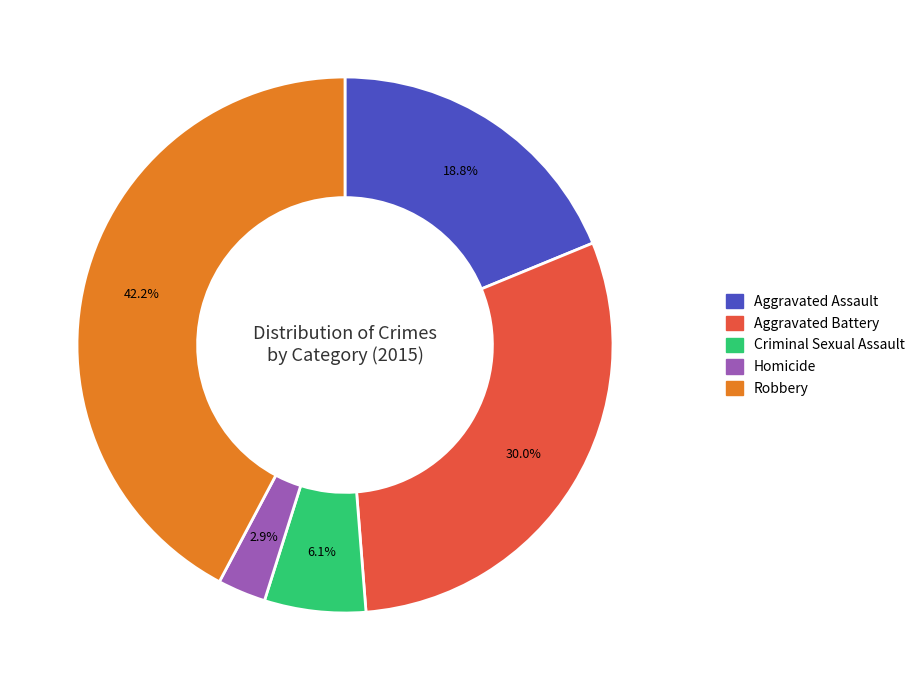

To the nearest percent, what portion does Criminal Sexual Assault represent?

6%